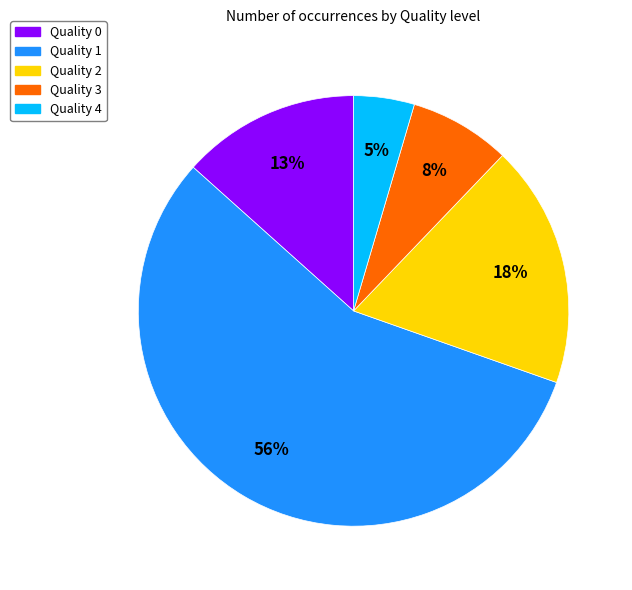

To the nearest percent, what percentage of the pie is Quality 3?

8%